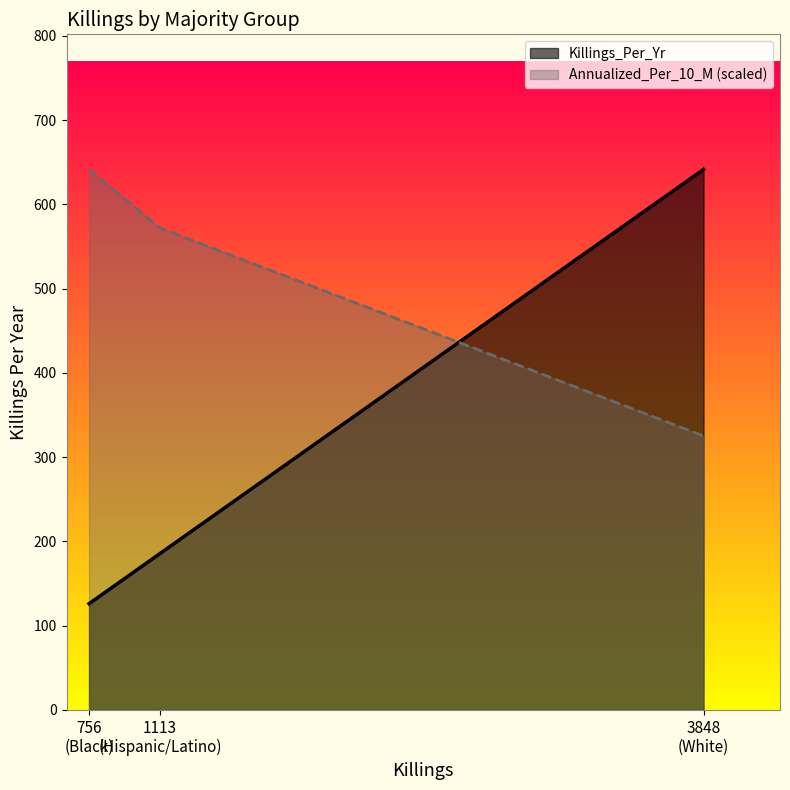

Rank the series by their average value, from highest to lowest.

Annualized_Per_10_M (scaled), Killings_Per_Yr